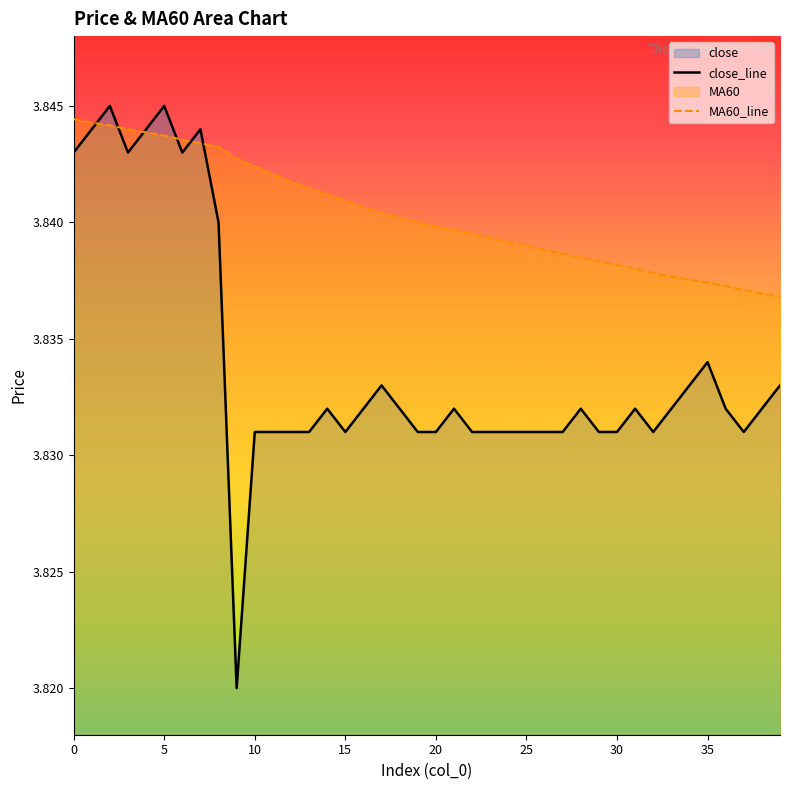

The value of MA60_line at 22 is 1.7. True or false?

False